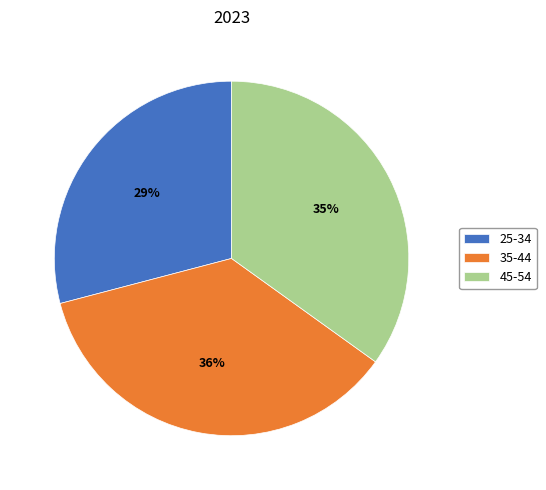

Is the sum of 45-54 and 25-34 greater than half?

Yes